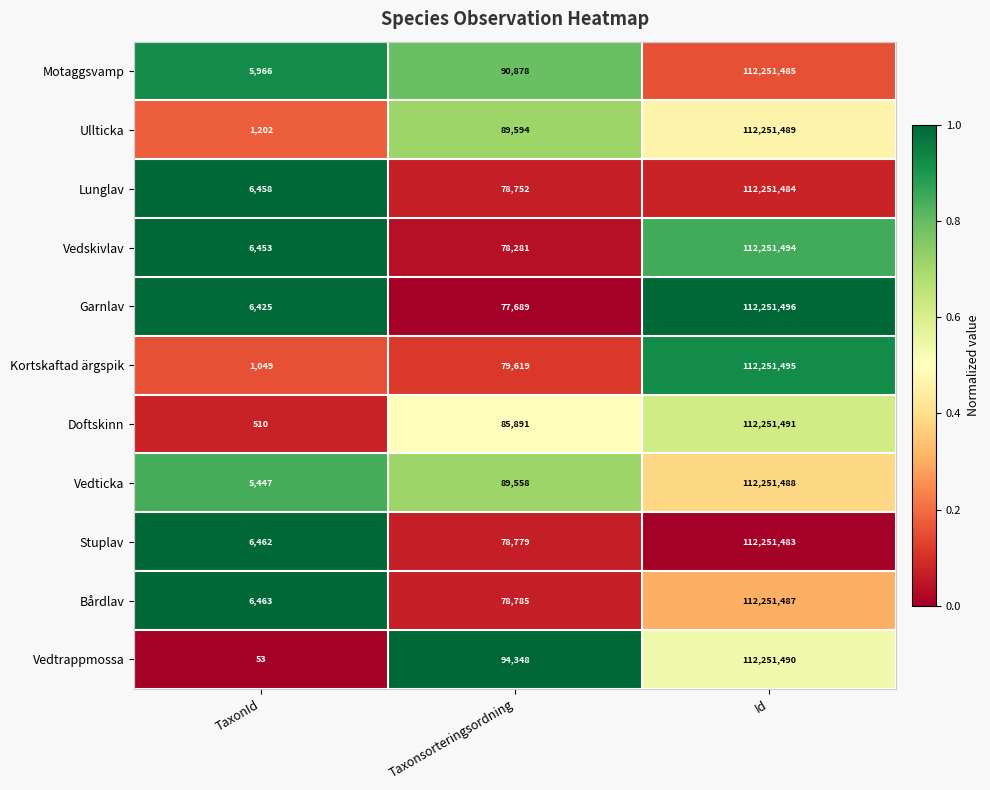

Which series changed the most between TaxonId and Taxonsorteringsordning?

Vedtrappmossa